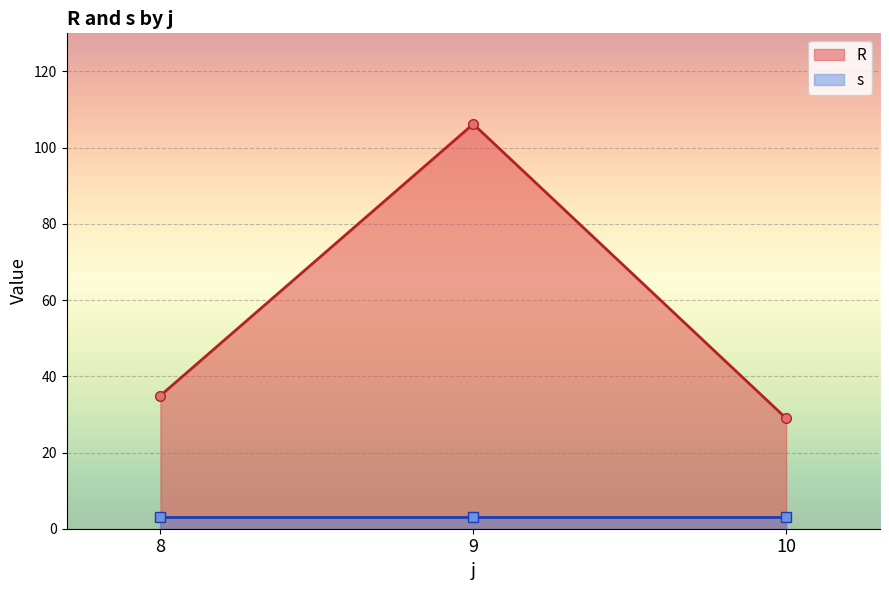

What is the sum of all s values?

9.0